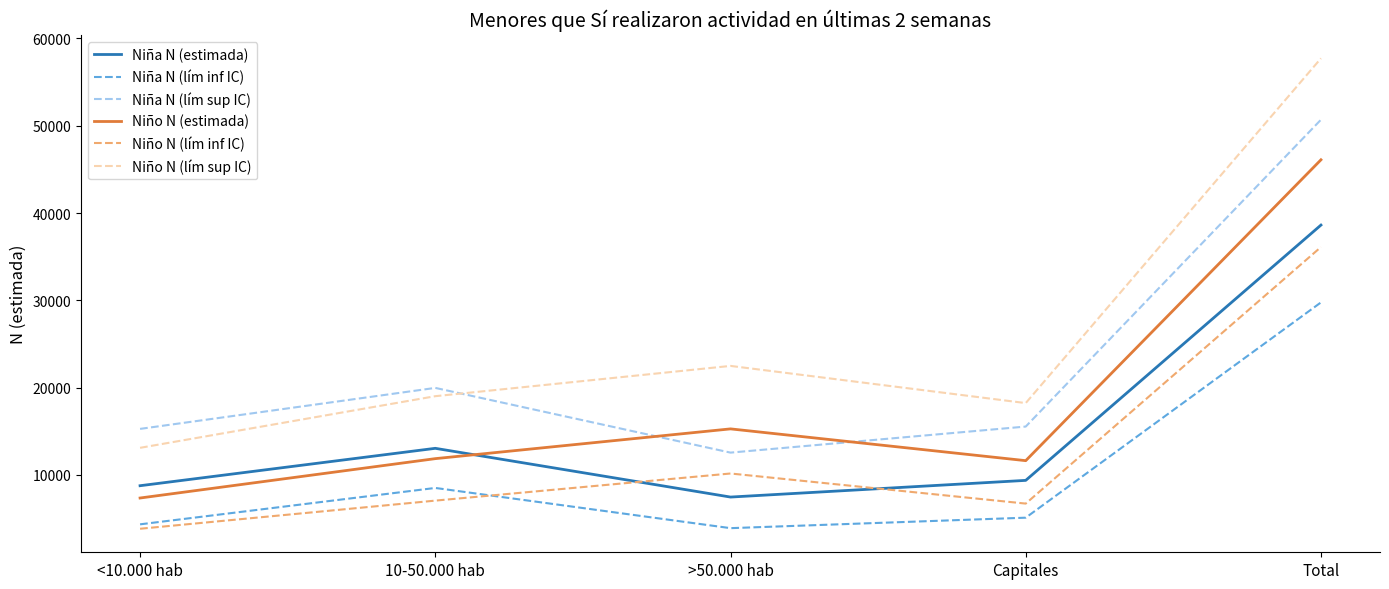

True or false: Niño N (lím inf IC) has a value of 11658 at 10-50.000 hab.

False